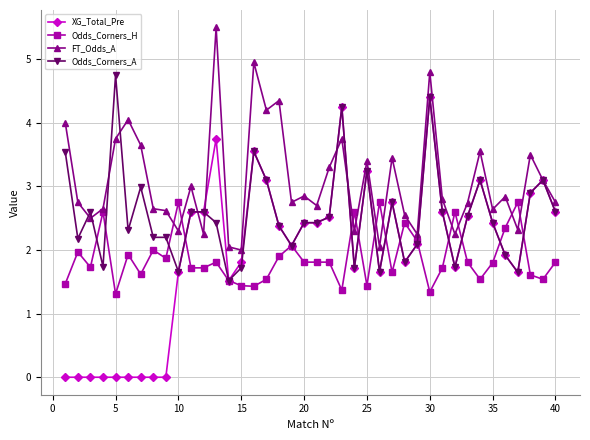

How many data points does each series have?

40